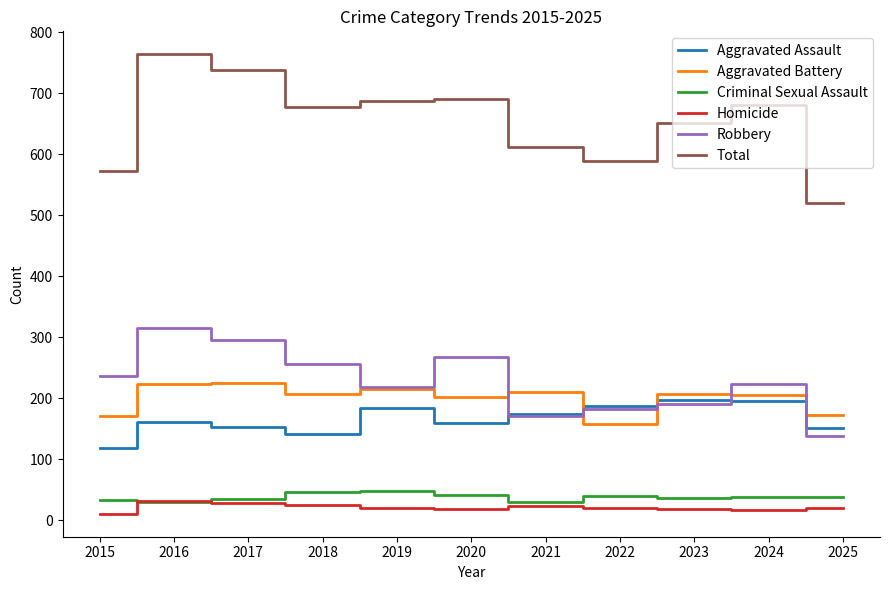

Read the Aggravated Assault value at 2023, to the nearest 5.

200